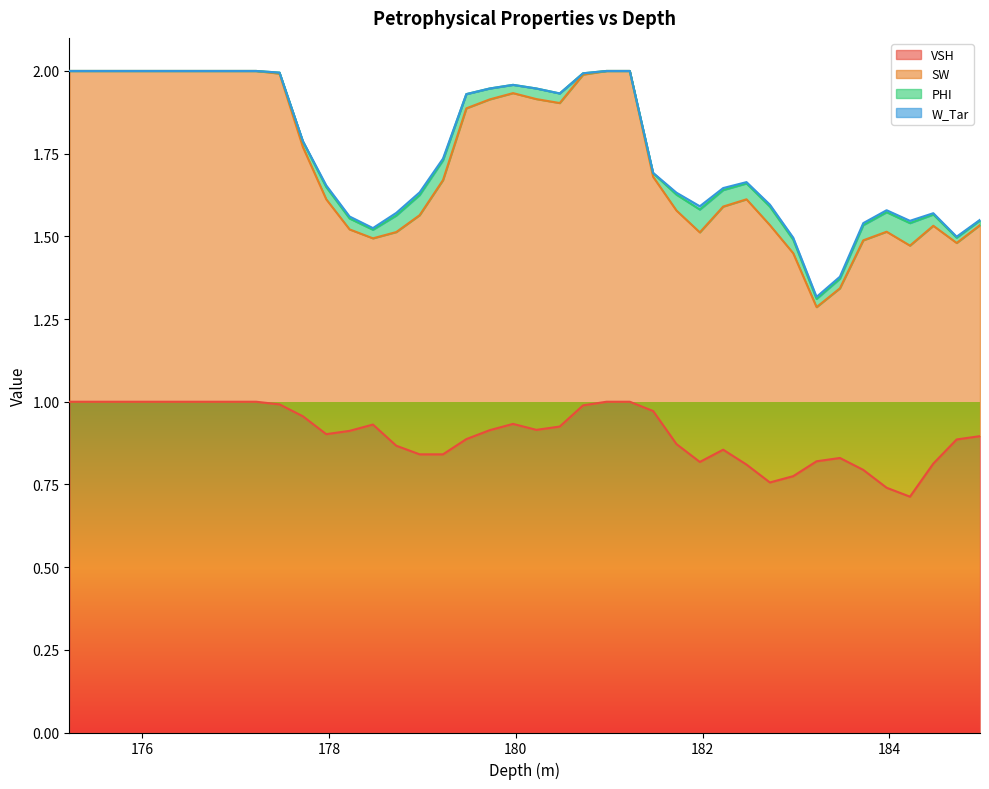

True or false: W_Tar and SW intersect in this chart.

False